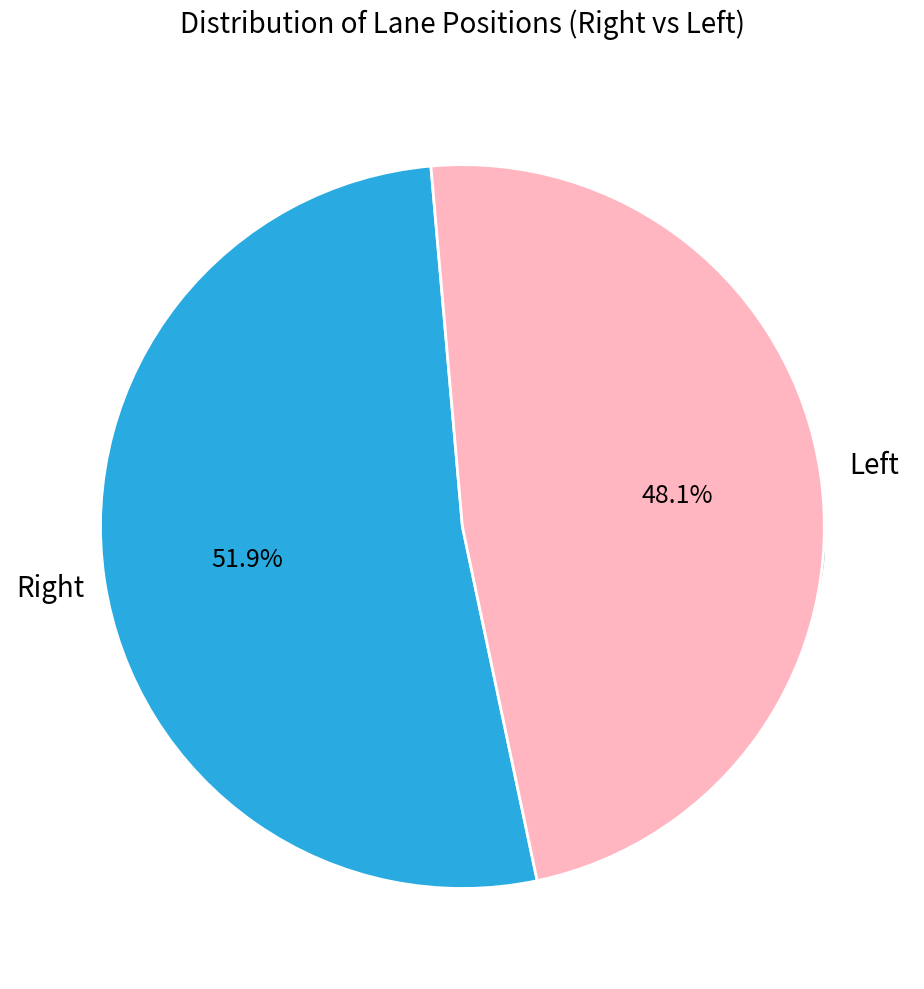

Which category has the biggest portion of the pie?

Right